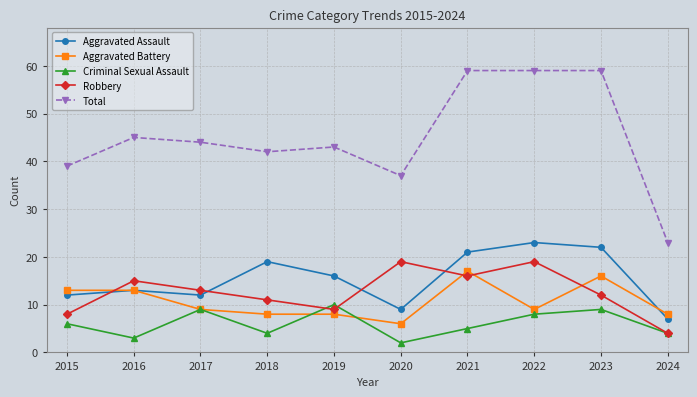

Which series has the largest total across all categories?

Total